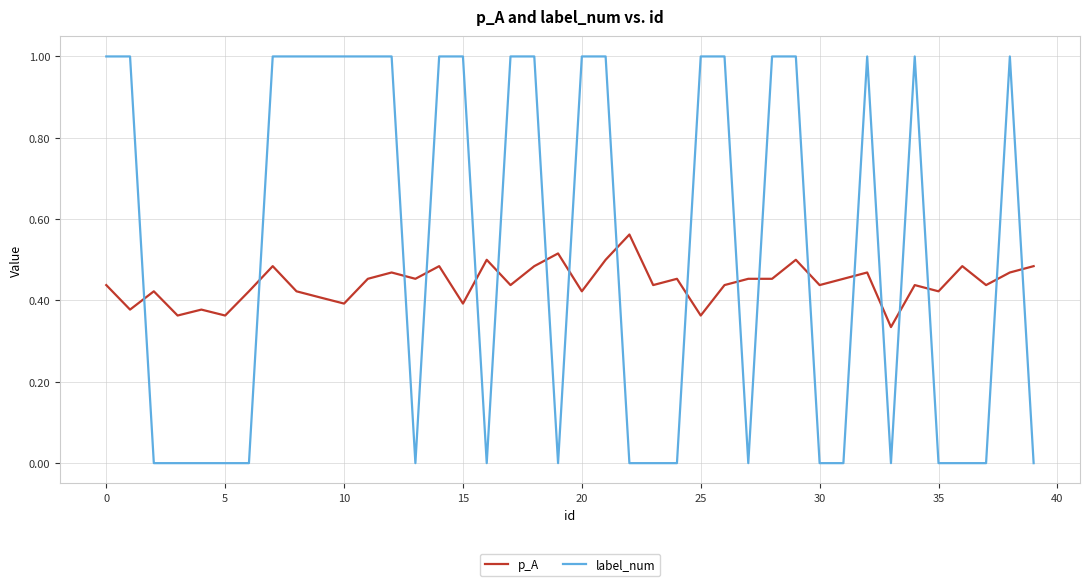

Which series has the largest range (max minus min)?

label_num